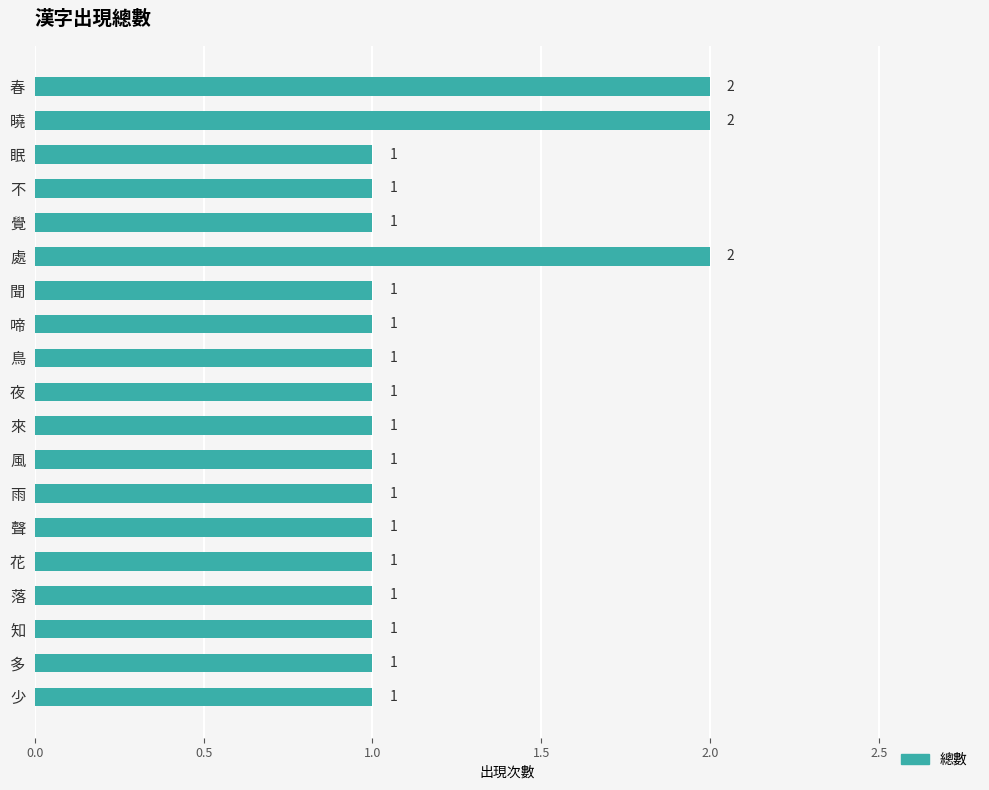

How many data points are above 1?

3